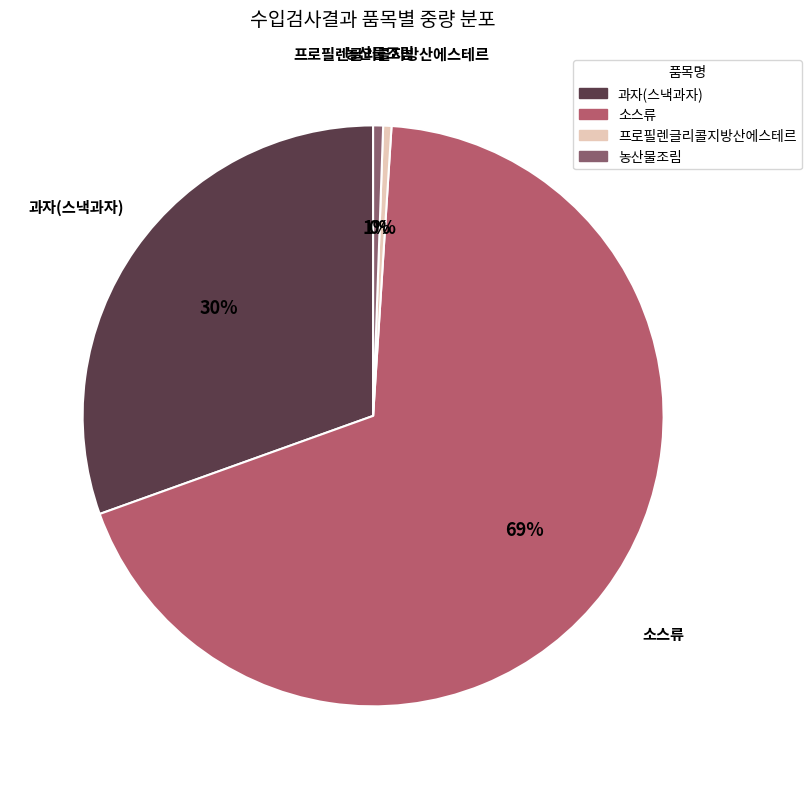

Count the number of slices in the pie.

4